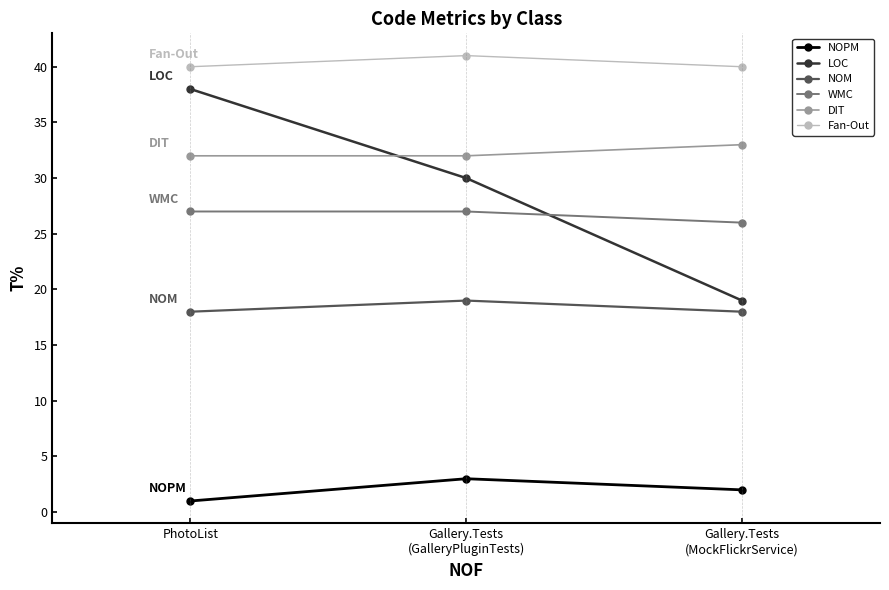

What is the value of the DIT point at the 3rd from the left?

33